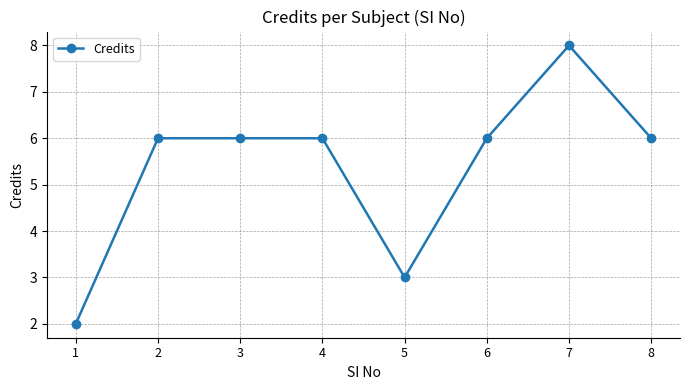

The chart shows a value of 6 at 2. True or false?

True